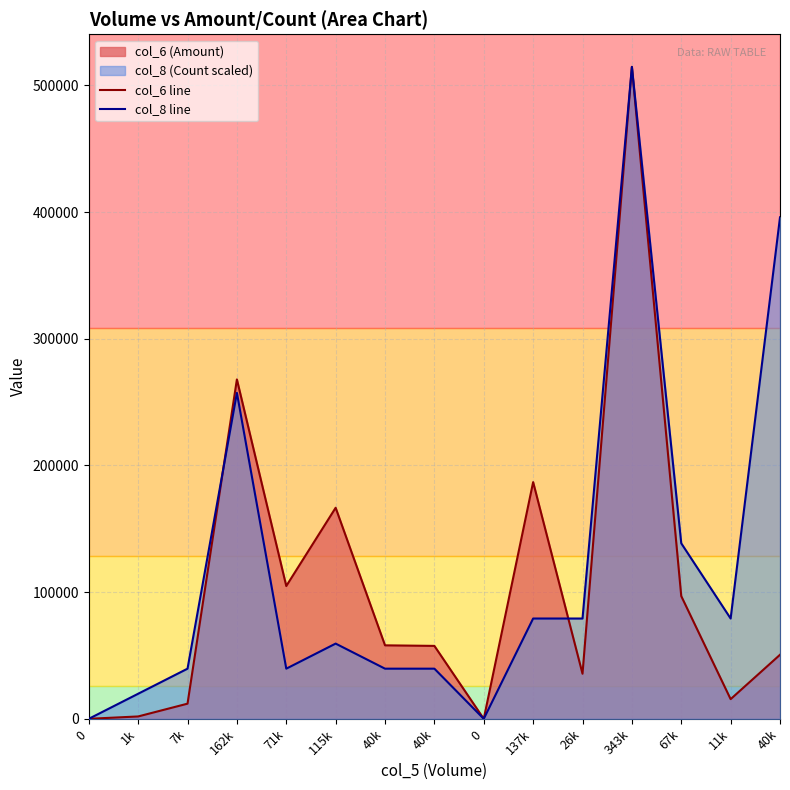

List the series in order of their overall mean, highest first.

col_8 line, col_6 line